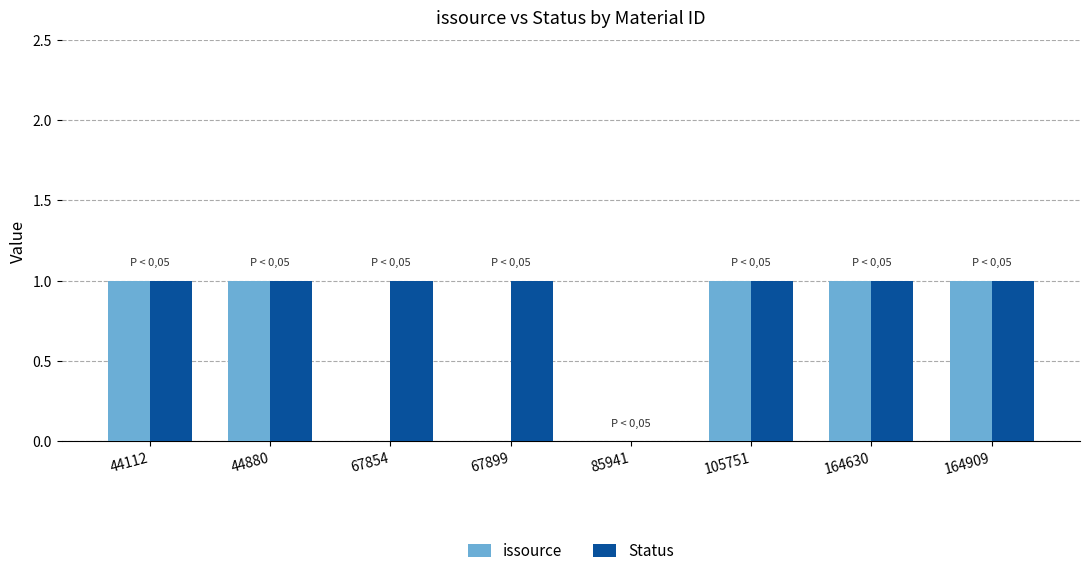

Which series changed the most between 44880 and 67854?

issource